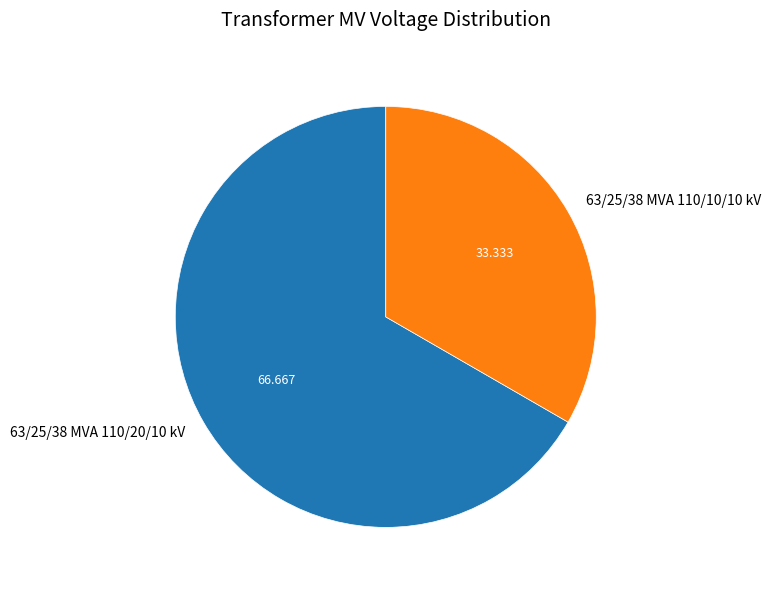

Which category has the biggest portion of the pie?

63/25/38 MVA 110/20/10 kV